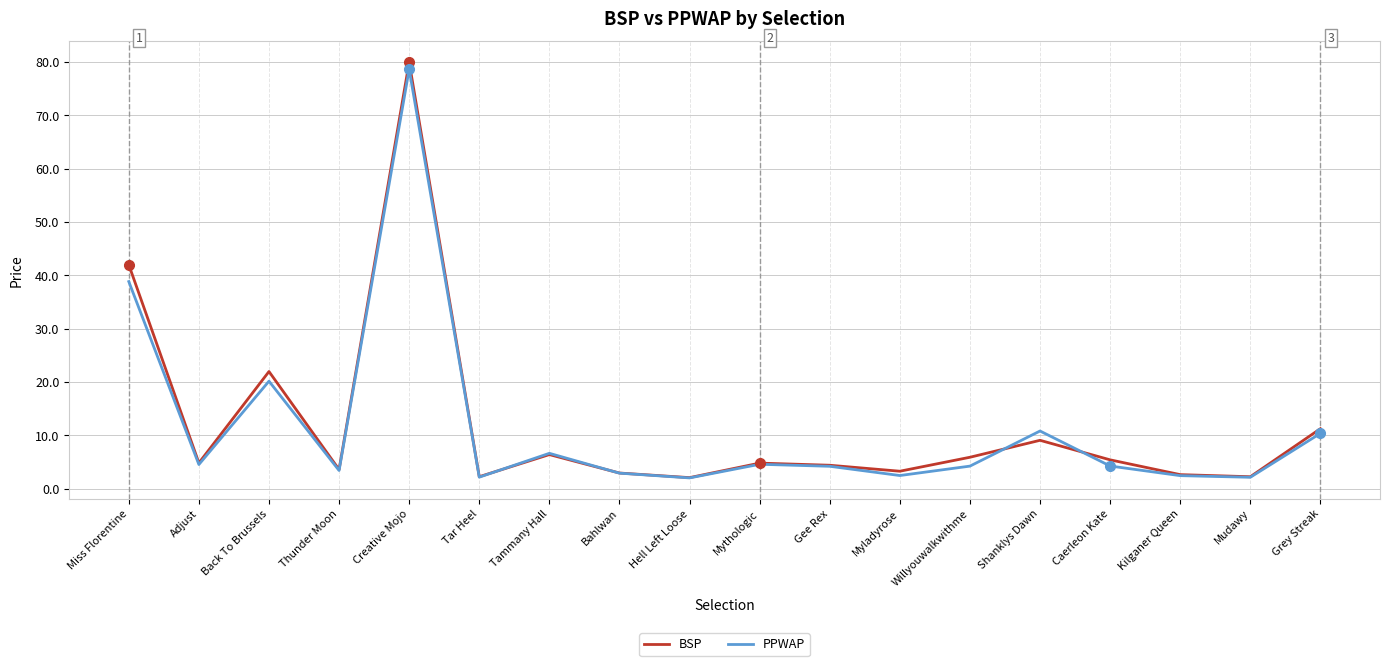

After their last crossing, which series has the higher values: PPWAP or BSP?

BSP